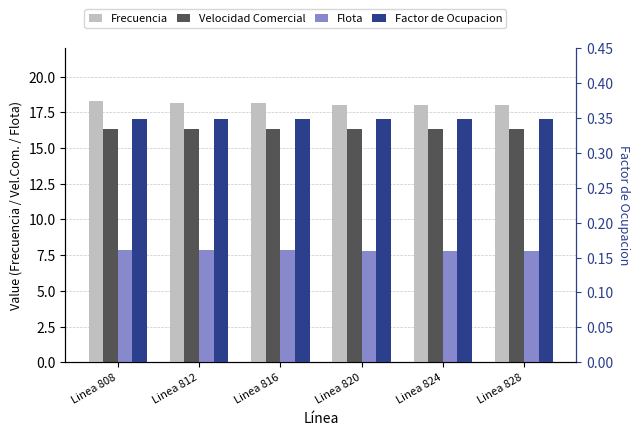

What is the minimum value shown in the chart?

0.3